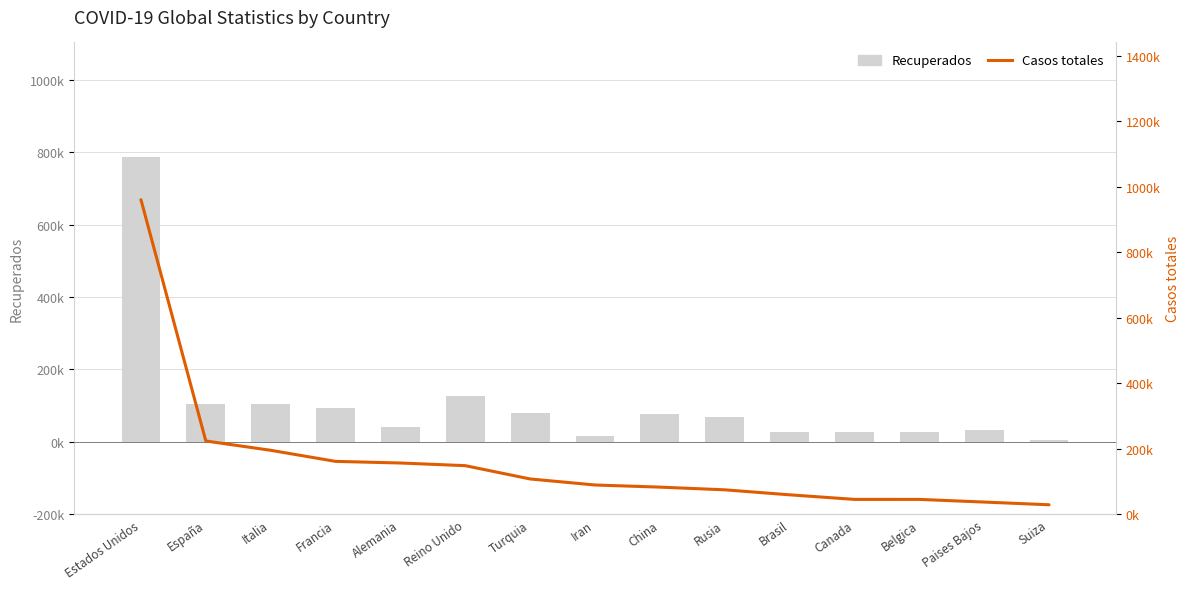

Which category has the highest value in the Recuperados series?

Estados Unidos